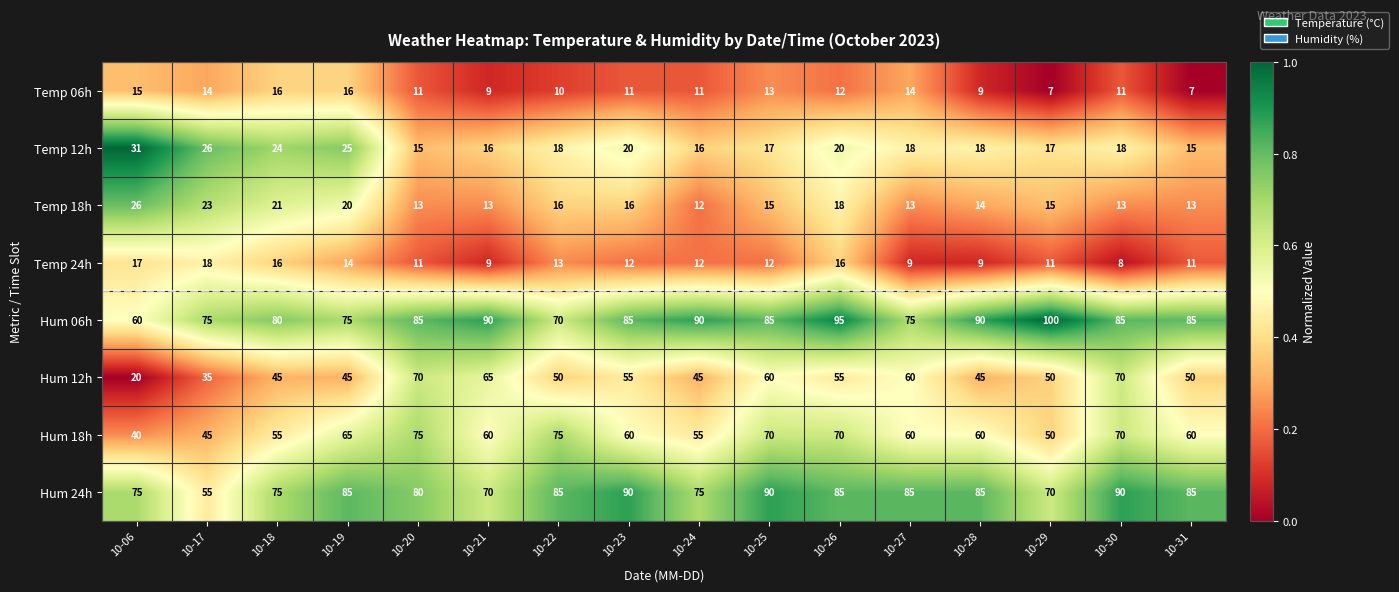

What is the average value of the Temp 06h series?

12